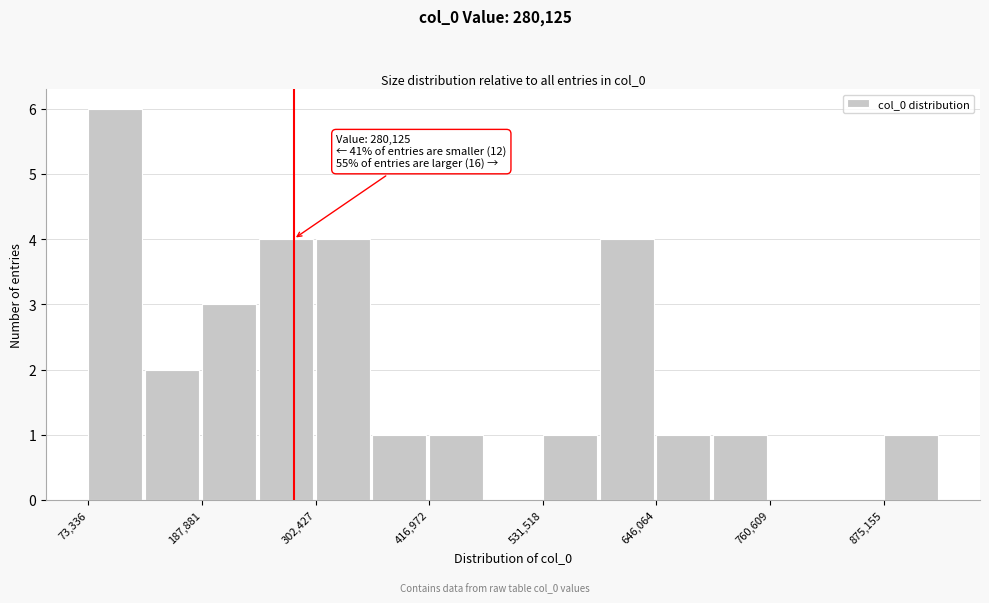

Read against the x-axis, roughly where is the centre of the tallest bar?

100000